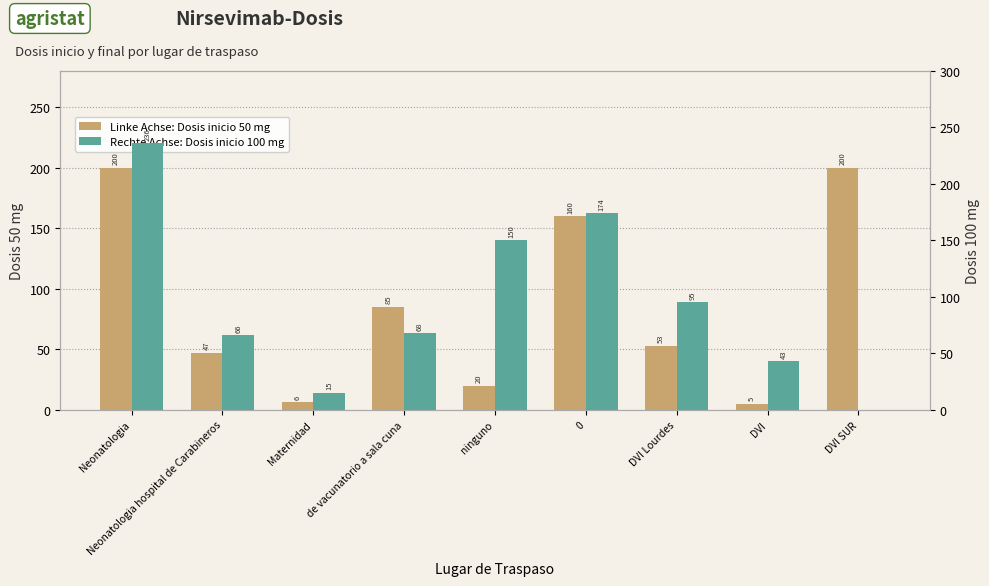

What position from the right is Neonatologia hospital de Carabineros?

8